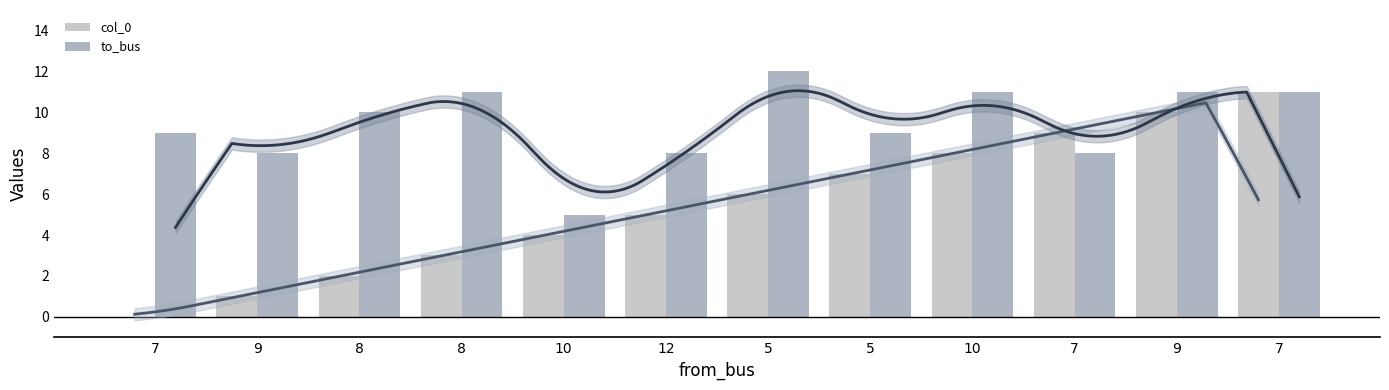

What are all the series names shown in the legend?

col_0, to_bus